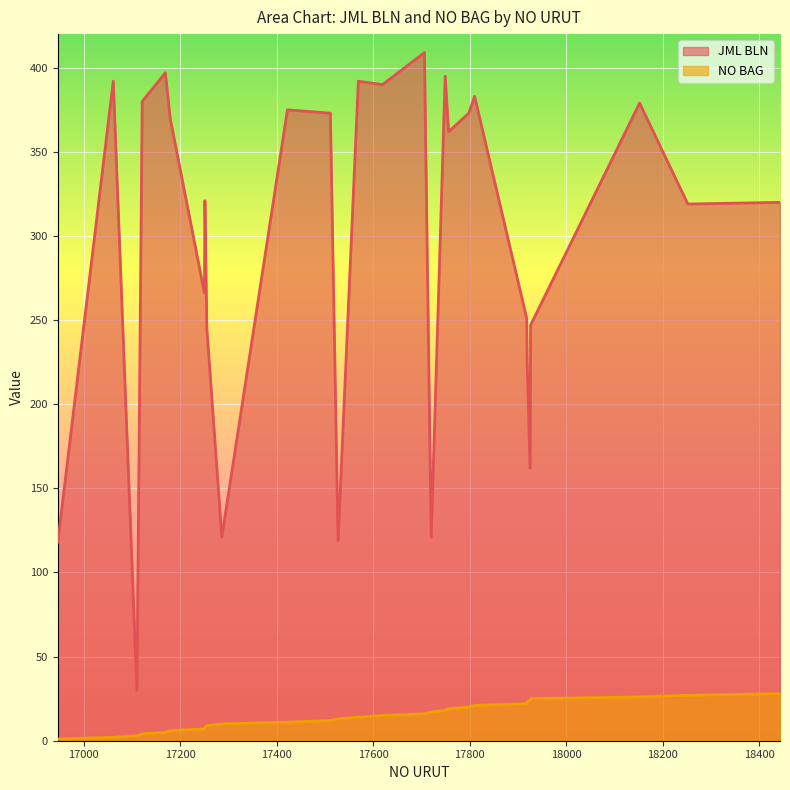

What is the difference between the maximum and minimum values in the NO BAG series?

27